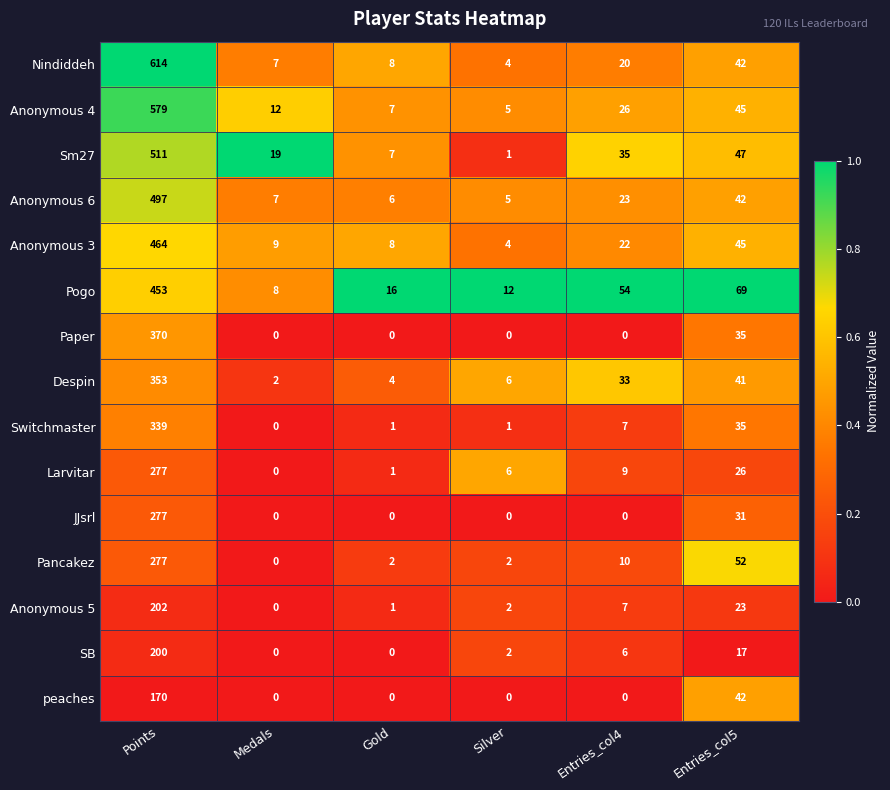

What is the greatest value displayed?

614